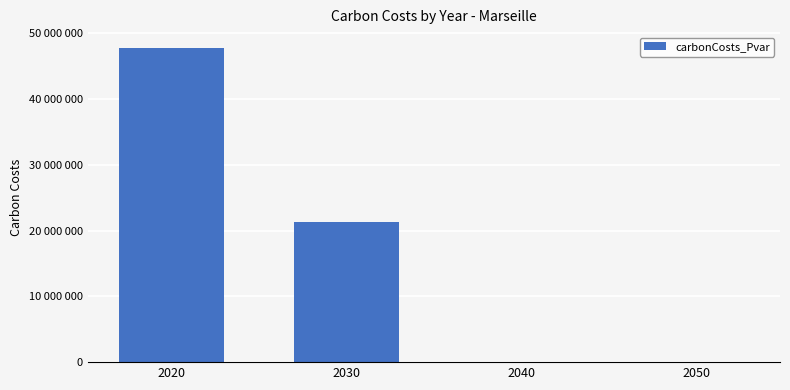

Reading left to right, what are all the values shown in this chart?

2020=47784580.9	2030=21358126.2	2040=88822.2	2050=30277.3